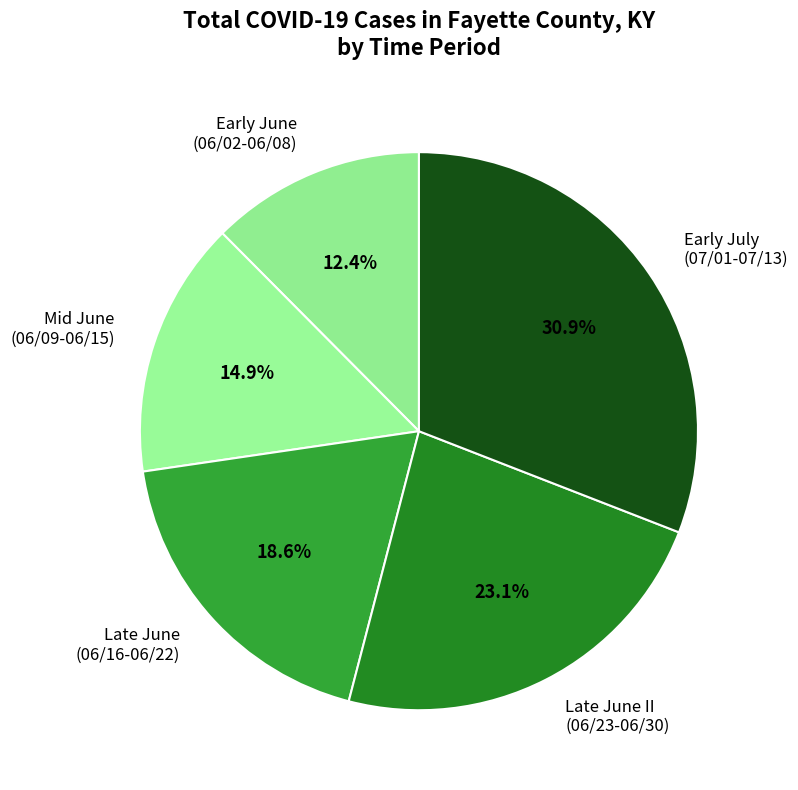

Is the sum of Early June (06/02-06/08) and Mid June (06/09-06/15) greater than half?

No